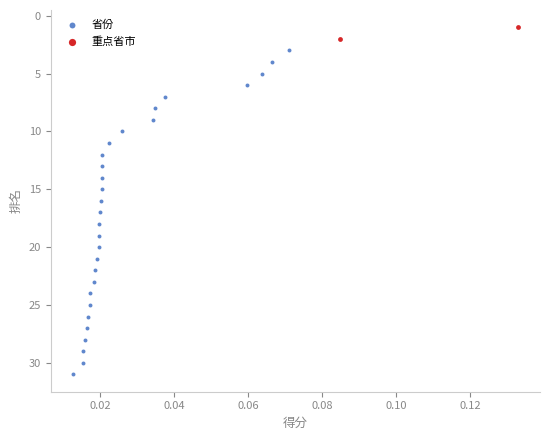

Which series reaches the minimum Y coordinate?

重点省市